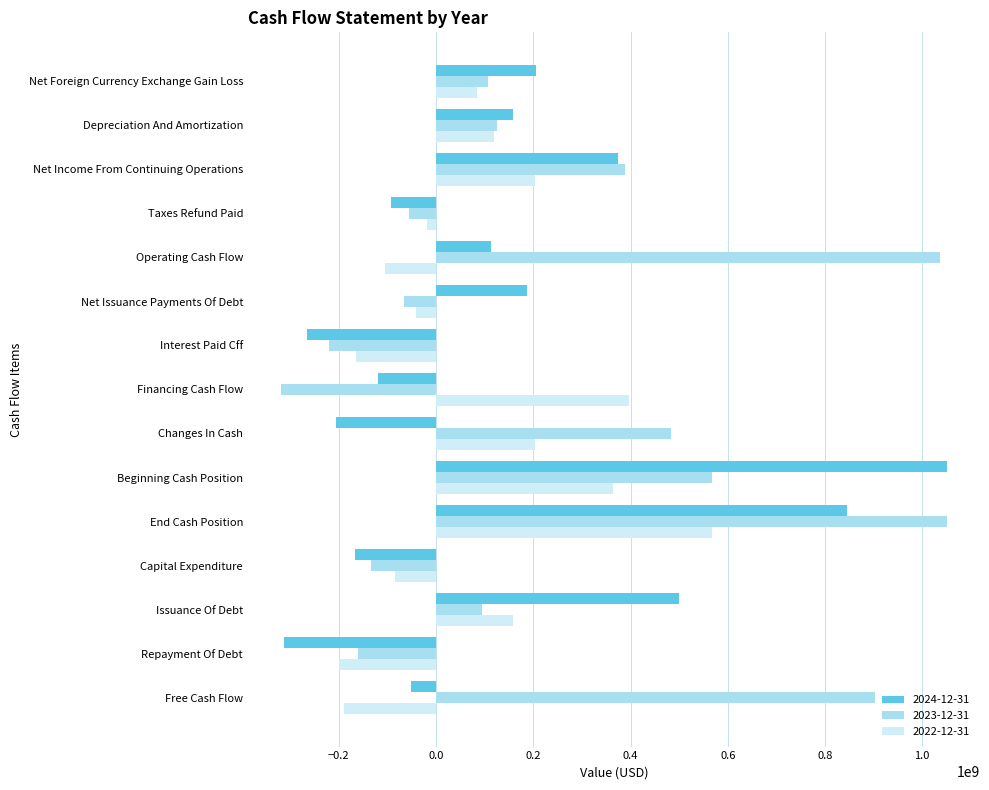

Read the 2022-12-31 value at Beginning Cash Position, to the nearest 10.

363599000